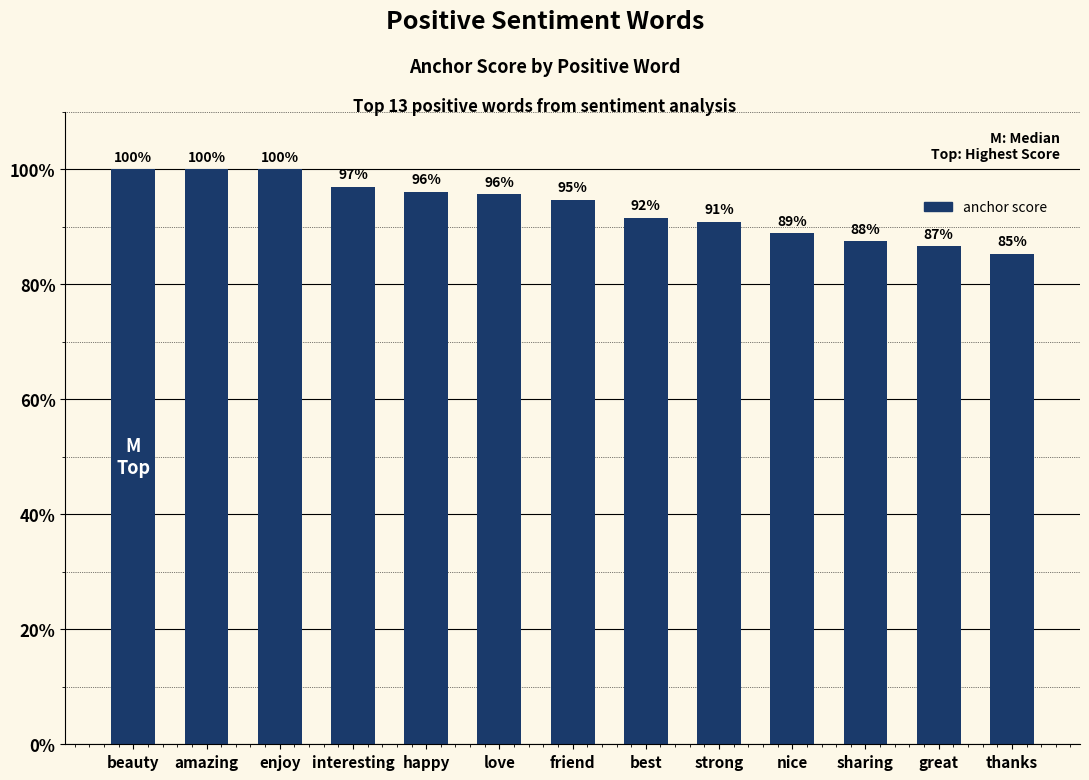

What is the value of the 2nd bar from the left?

1.0